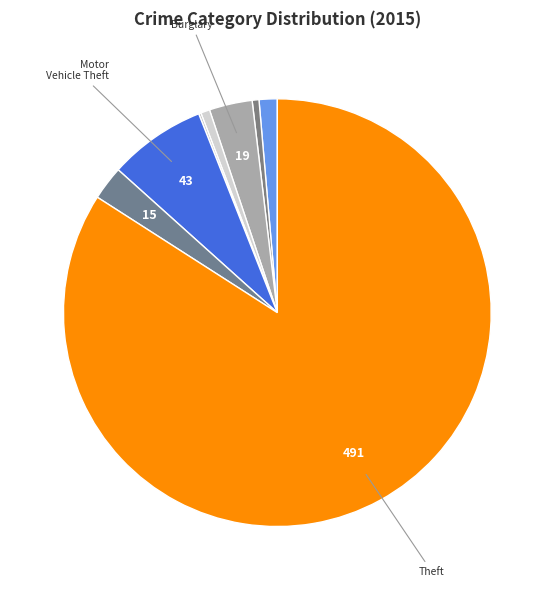

Which category accounts for the majority?

Theft